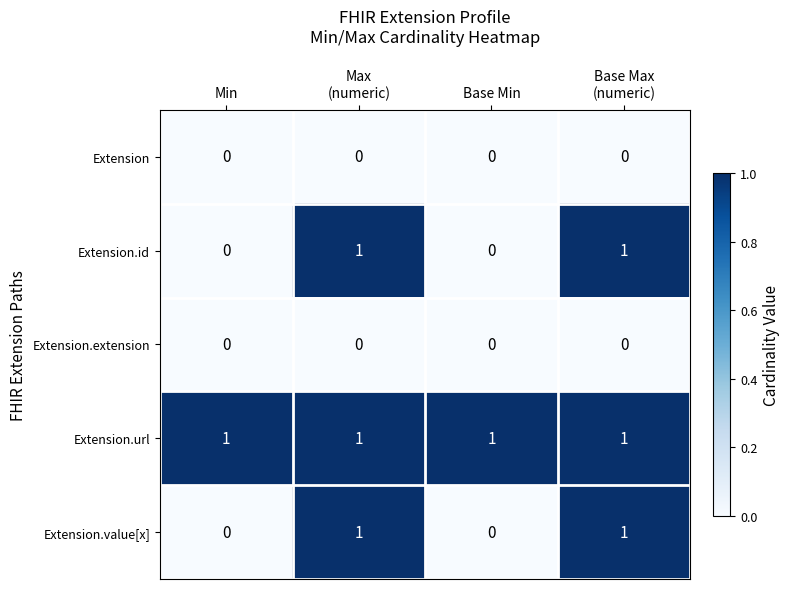

Count the number of categories in the chart.

4